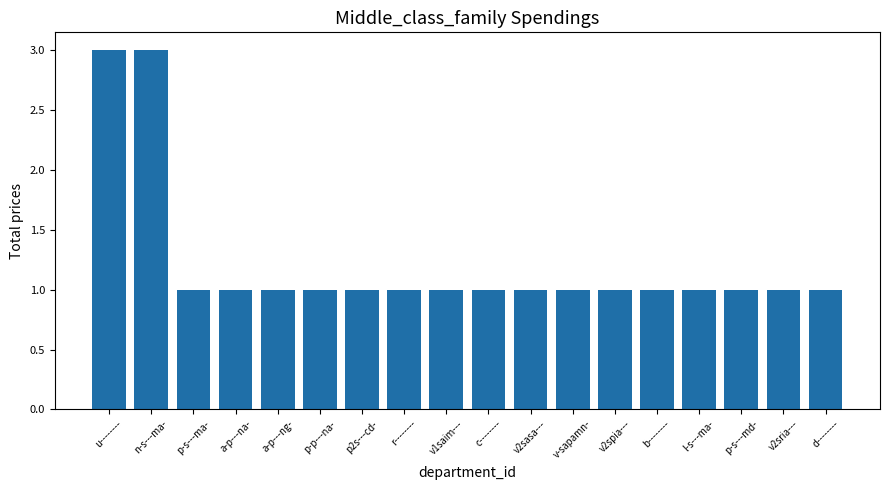

Approximately how many times larger is the value at p-s---md- compared to d--------?

1.0